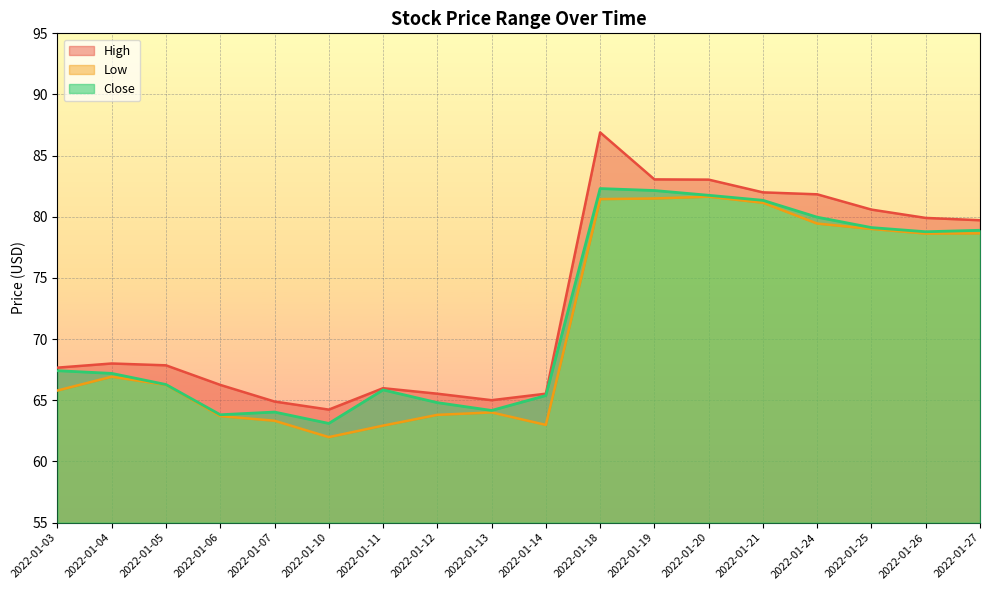

At which category is the sum across all series the highest?

2022-01-18